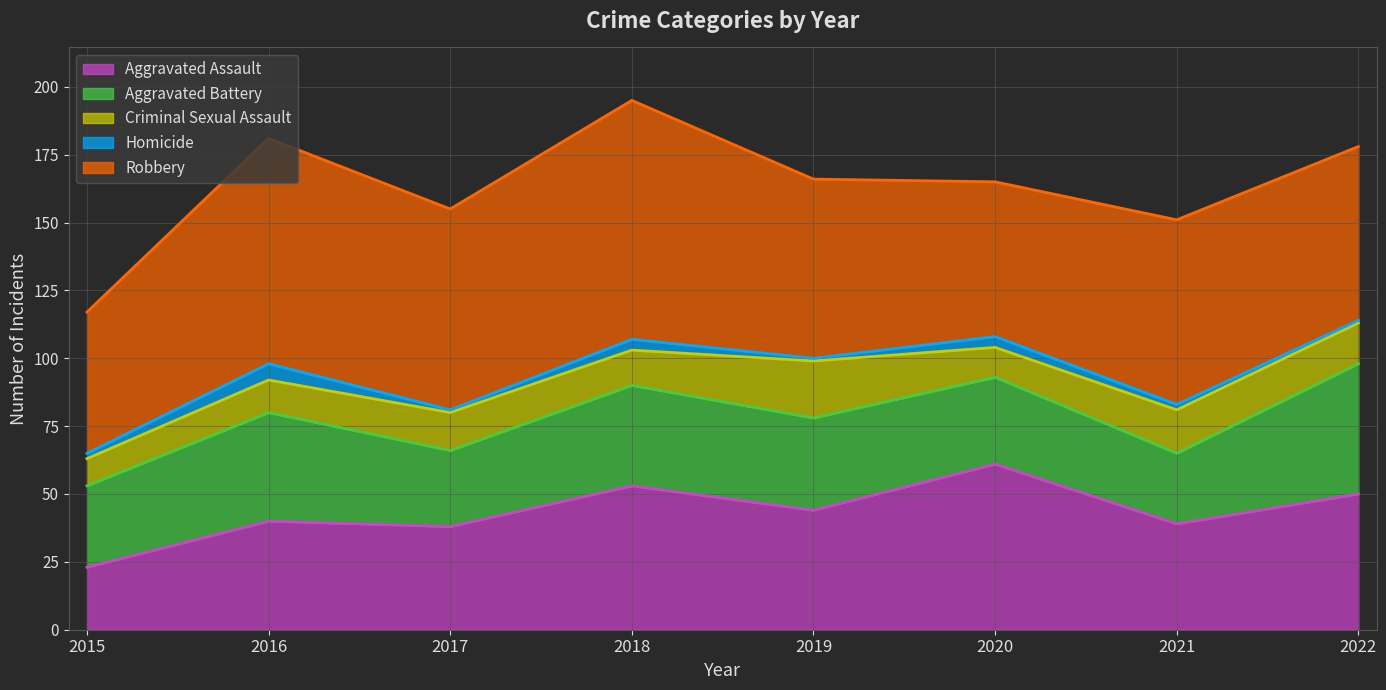

At which category is the sum across all series the highest?

2018